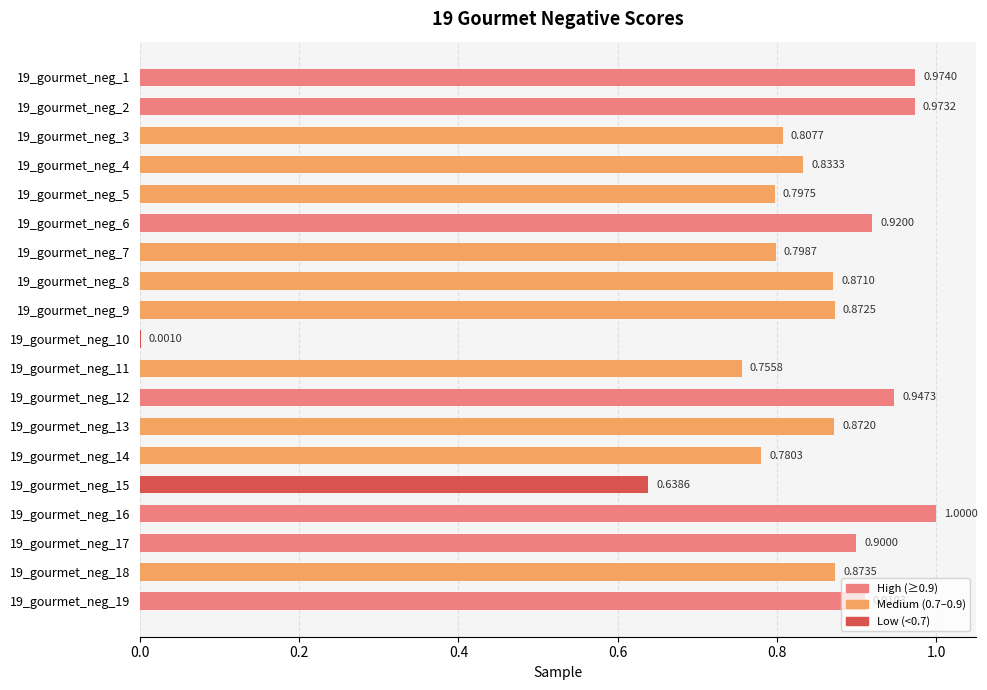

Are the bars horizontal?

Yes